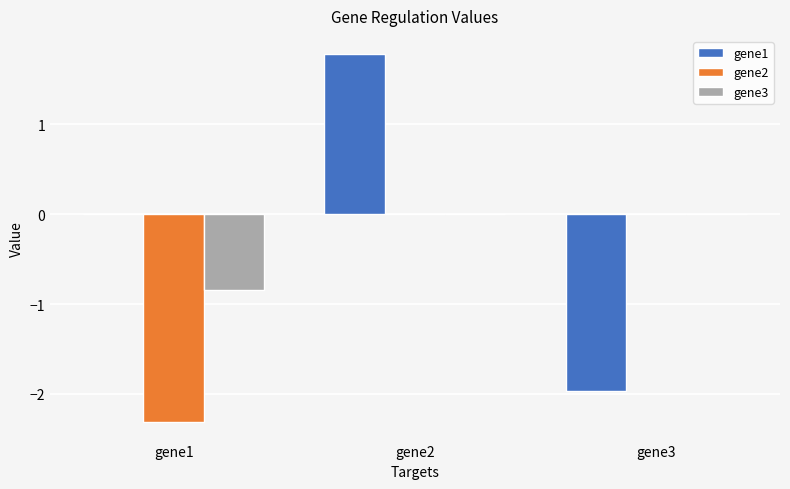

What is the average value of the gene3 series?

-0.3